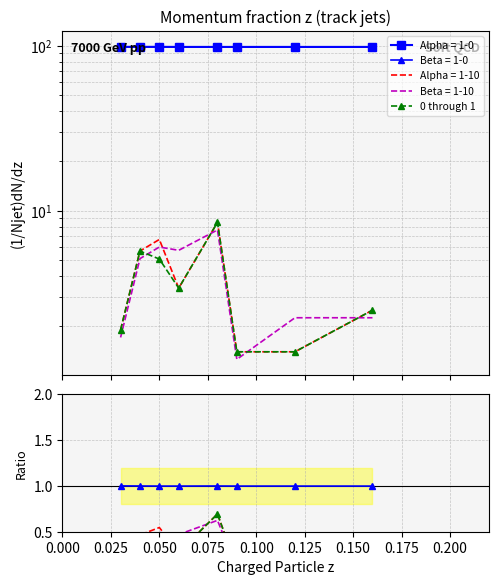

True or false: the data has more than 0 interior local peaks.

True